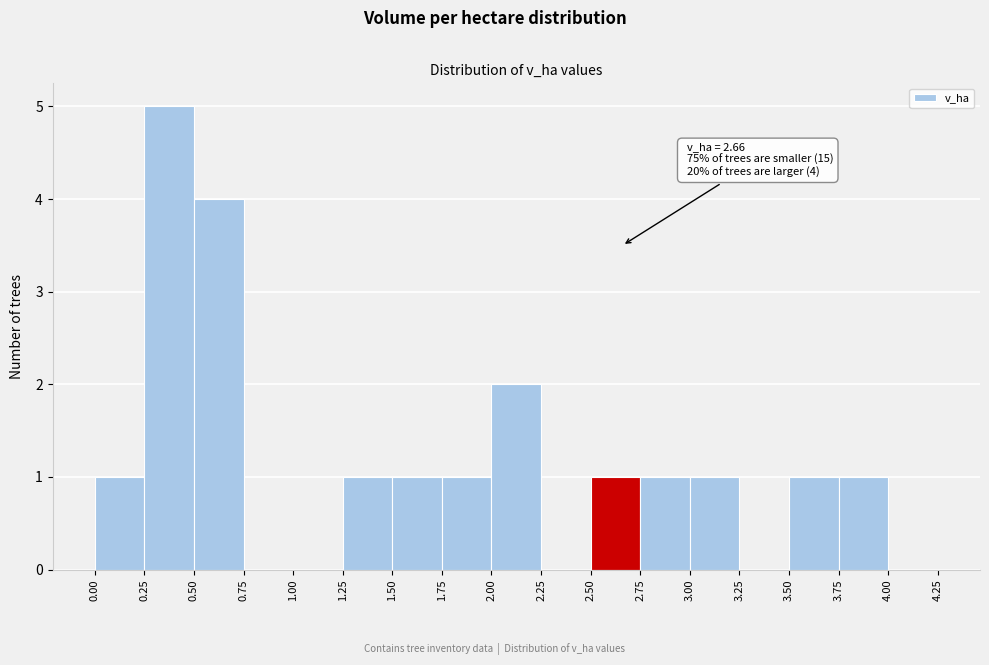

Over which range of the x-axis is the bar tallest?

0.25 to 0.50